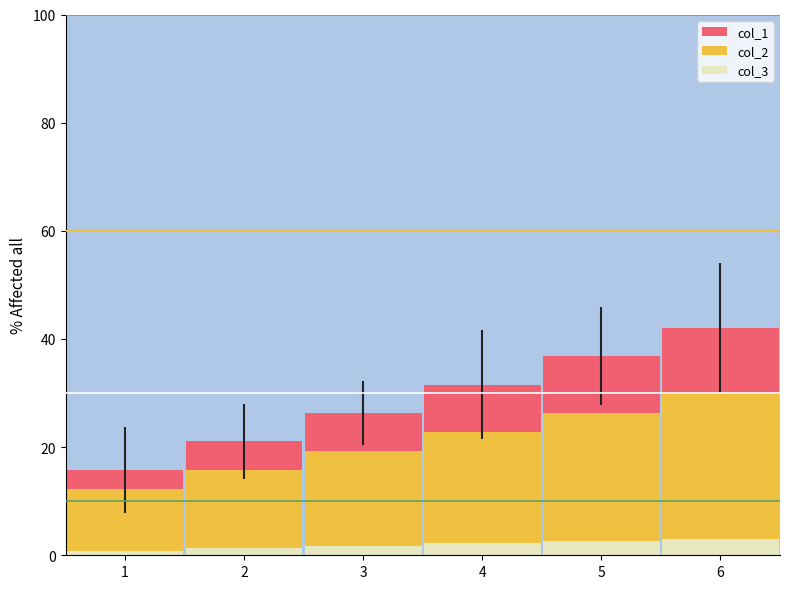

Reading left to right, transcribe all the data shown in this chart.

col_1: 1=15.8	2=21.1	3=26.3	4=31.6	5=36.8	6=42.1
col_2: 1=12.3	2=15.8	3=19.3	4=22.8	5=26.3	6=29.8
col_3: 1=0.9	2=1.3	3=1.8	4=2.2	5=2.6	6=3.1